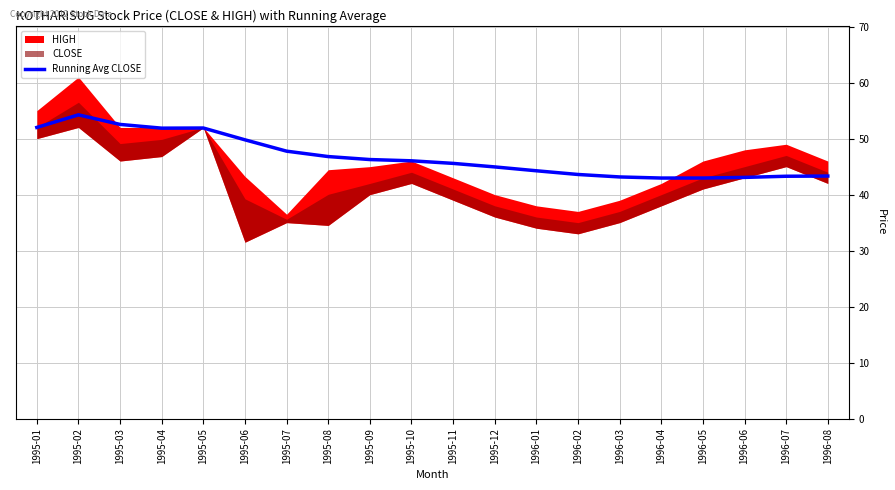

At which label is the value closest to 48?

1995-07